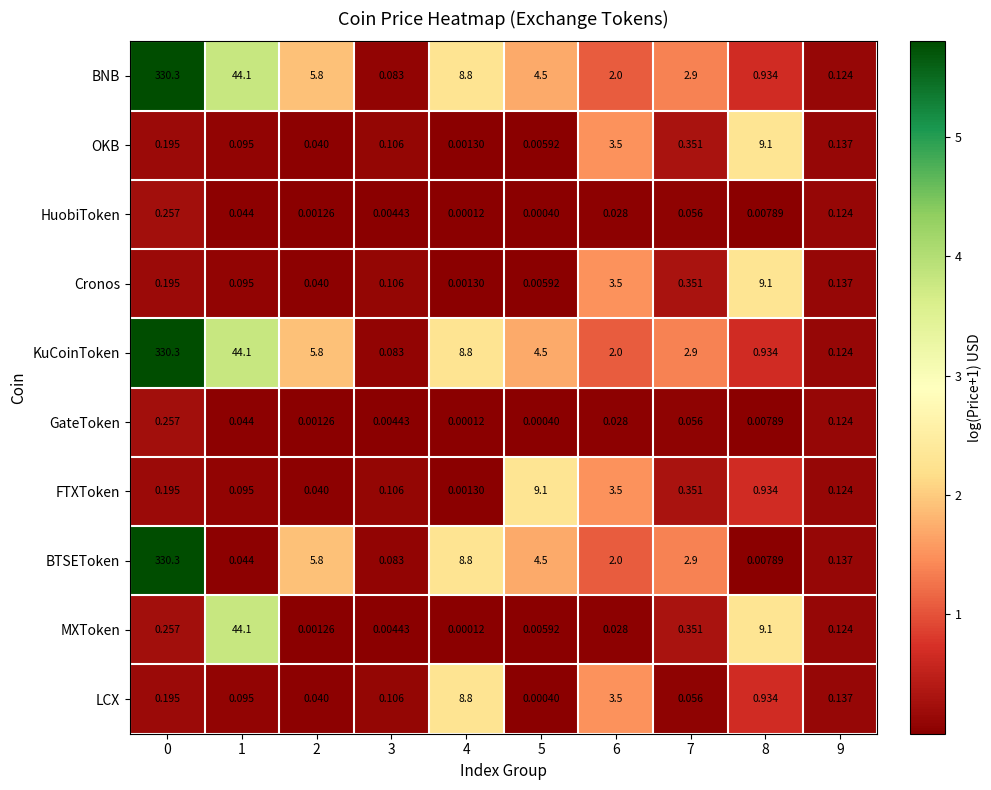

Is the value of BNB at 7 greater than the value of LCX at 4?

No